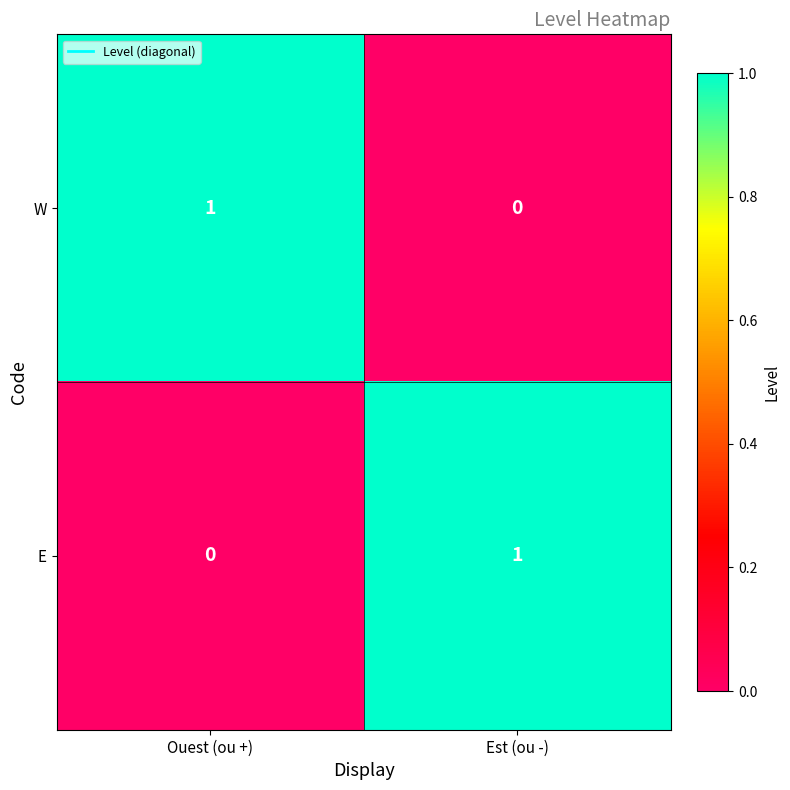

Is the value of W at Est (ou -) greater than the value of E at Est (ou -)?

No